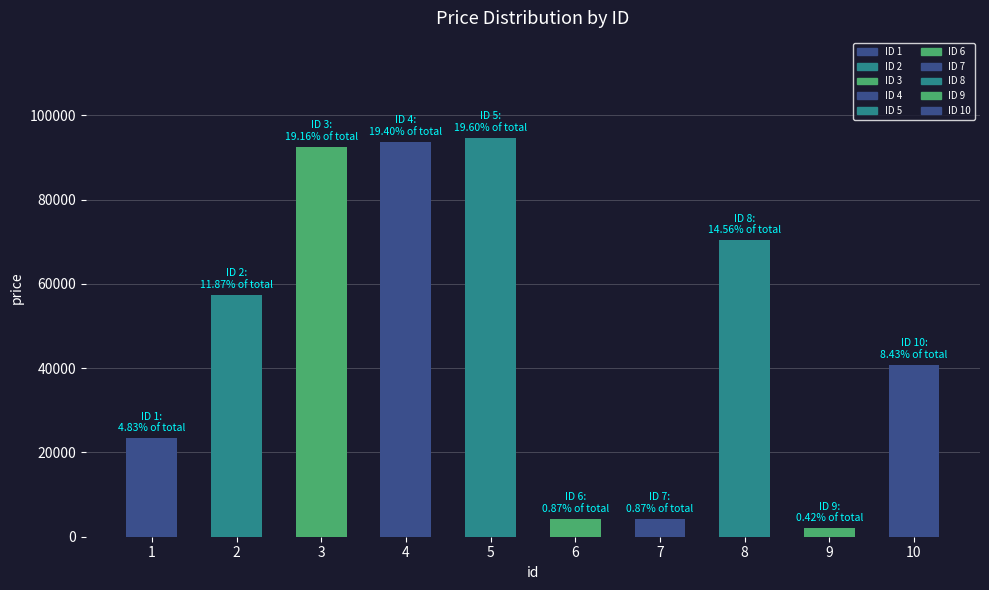

The value at 5 is 94707. True or false?

True